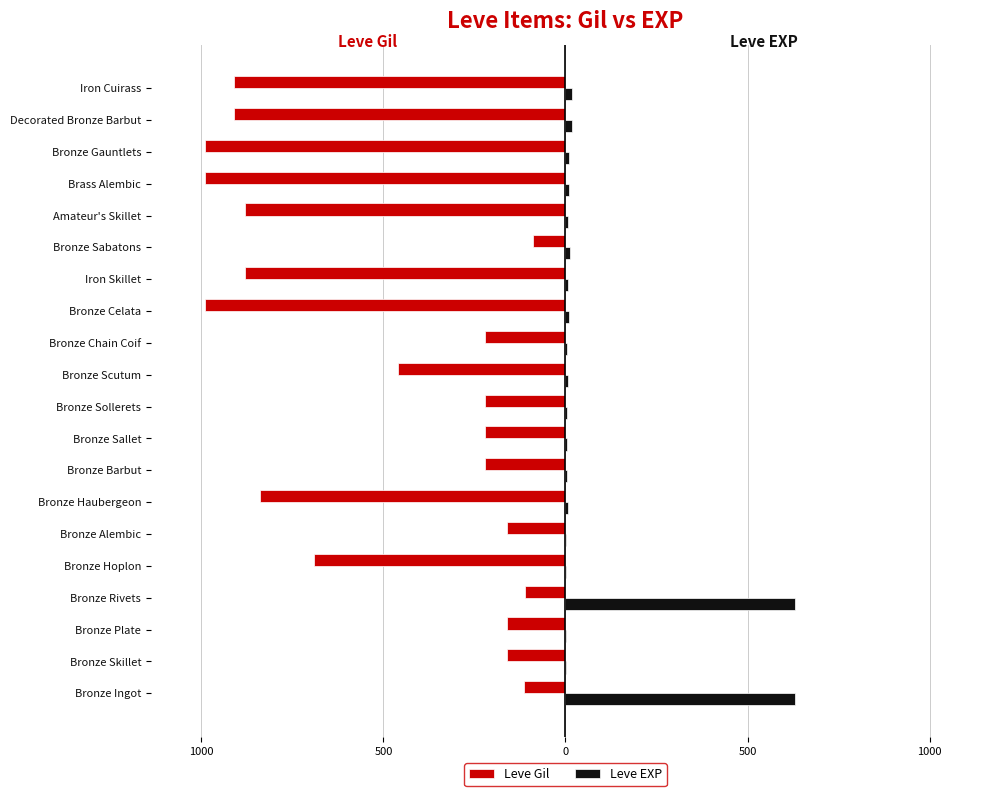

What are all the series names shown in the legend?

Leve Gil, Leve EXP